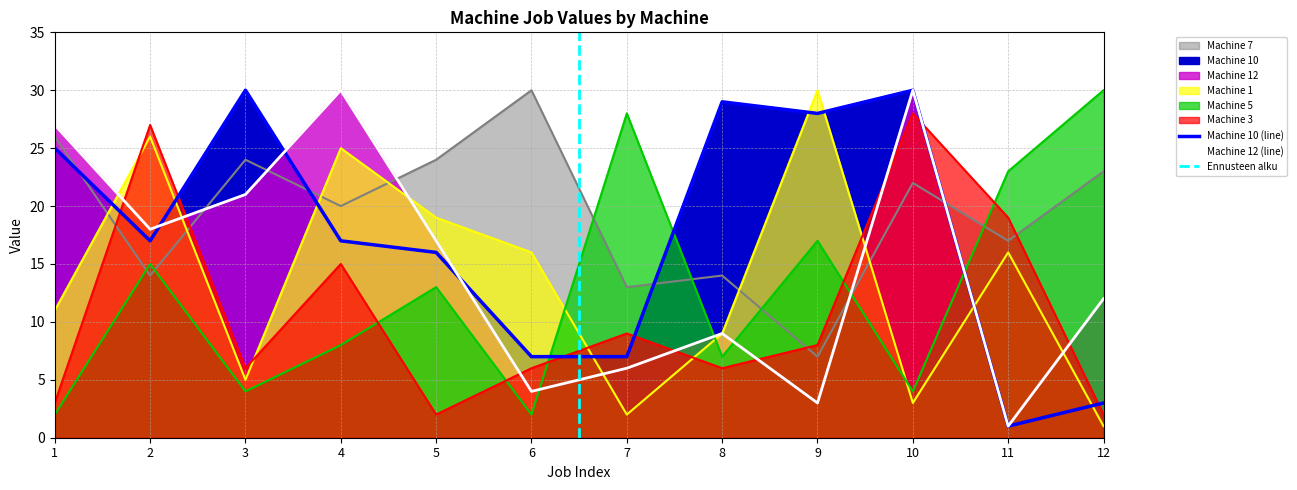

Reading left to right, transcribe all the data shown in this chart.

Machine 1: 11	26	5	25	19	16	2	9	30	3	16	1
Machine 3: 3	27	6	15	2	6	9	6	8	28	19	2
Machine 5: 2	15	4	8	13	2	28	7	17	4	23	30
Machine 7: 26	14	24	20	24	30	13	14	7	22	17	23
Machine 10: 25	17	30	17	16	7	7	29	28	30	1	3
Machine 12: 27	18	21	30	17	4	6	9	3	30	1	12